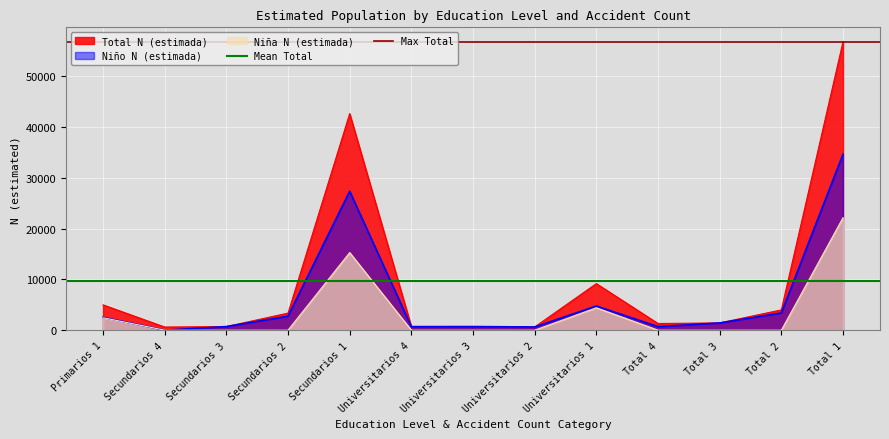

What is the maximum value for Niña N (estimada)?

22151